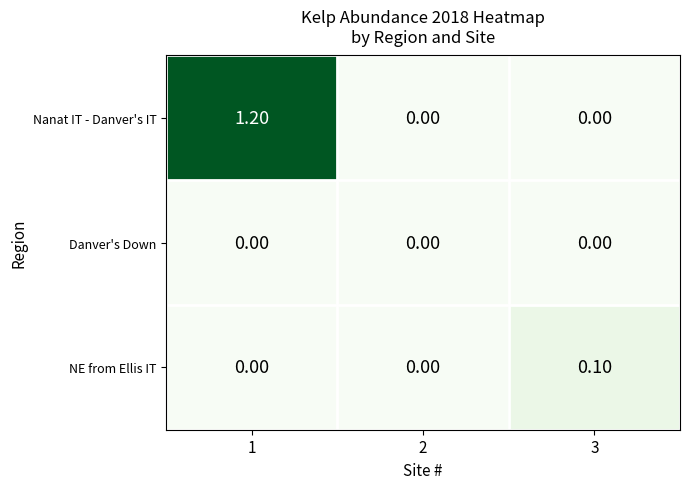

What is the difference between the maximum and minimum values in the Nanat IT - Danver's IT series?

1.2